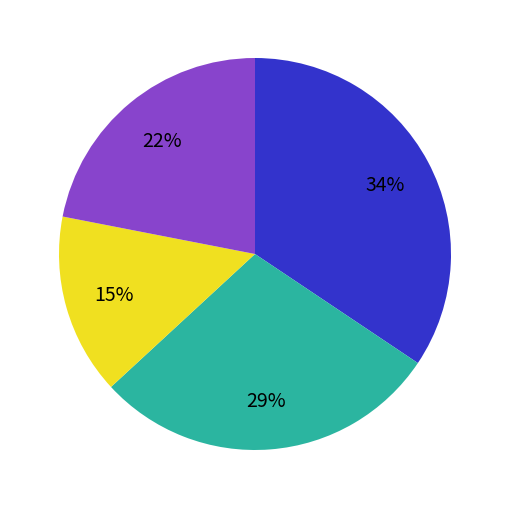

Is there any slice that represents more than half of the pie?

No